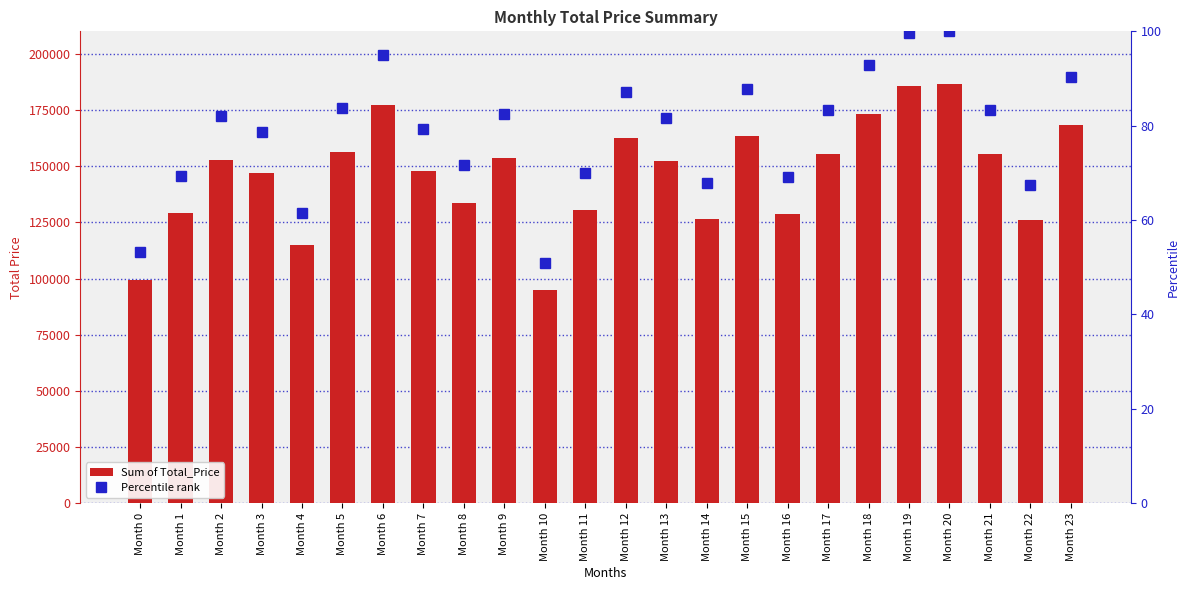

At which label is Sum of Total_Price closest to 140705?

Month 3